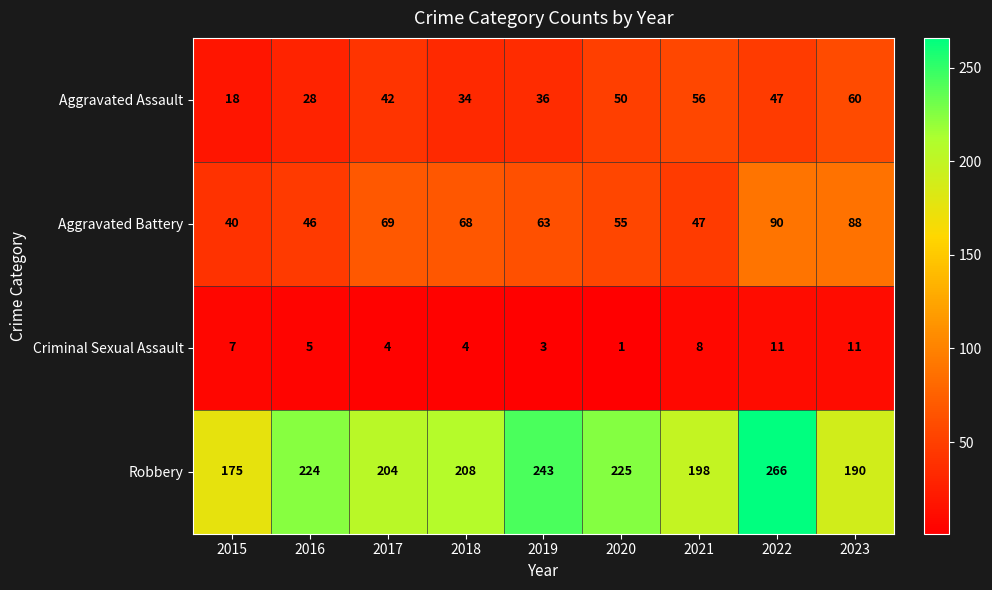

What is the difference between the highest and lowest values at 2022?

255